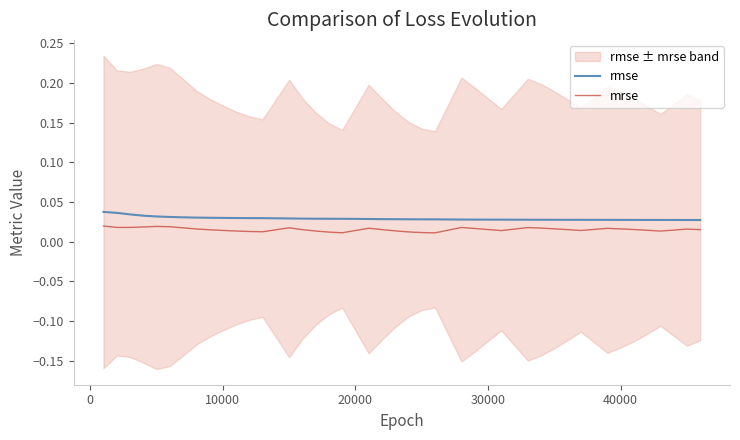

Is this an area chart (filled region under the line)?

No